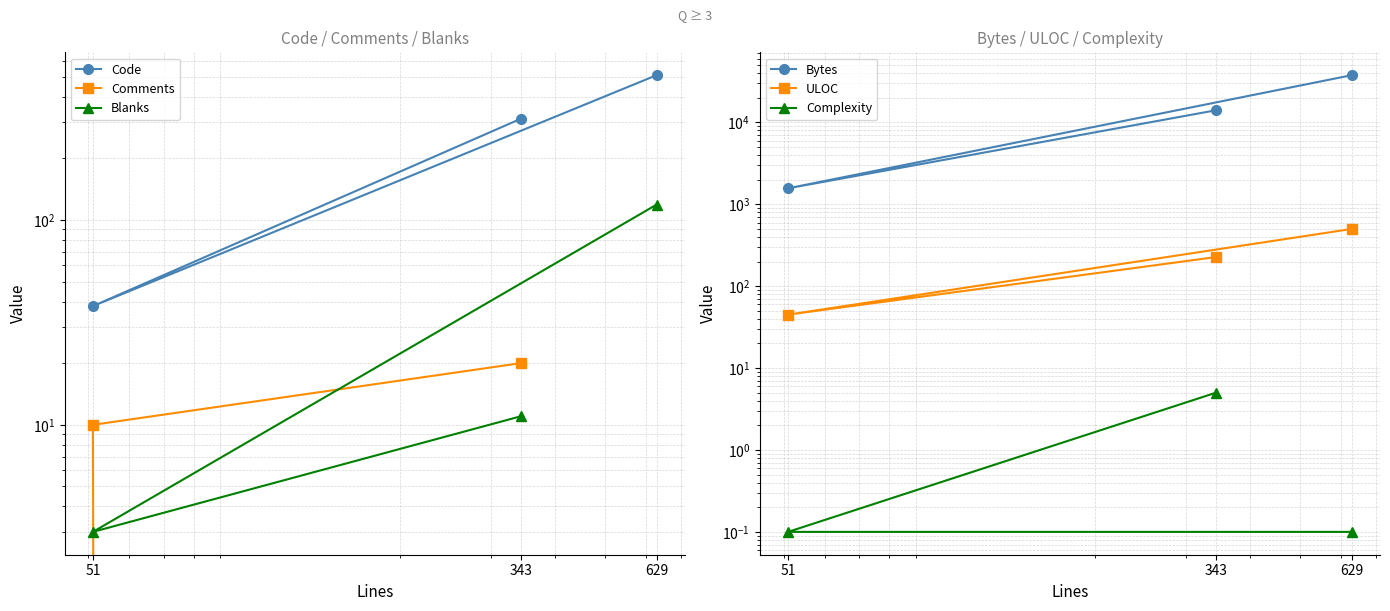

List the series in order of their peak value, lowest first.

Complexity, Comments, Blanks, ULOC, Code, Bytes